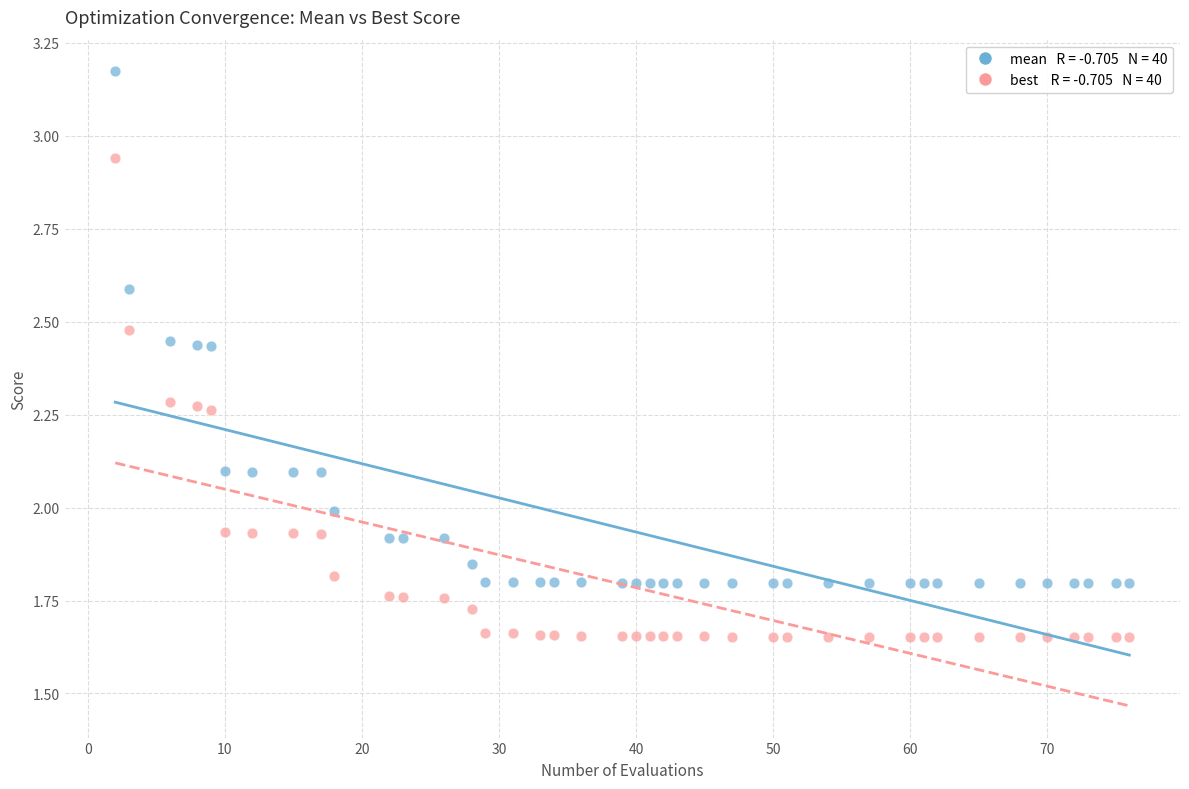

Across all data points, what is the range of X values (max minus min)?

74.0